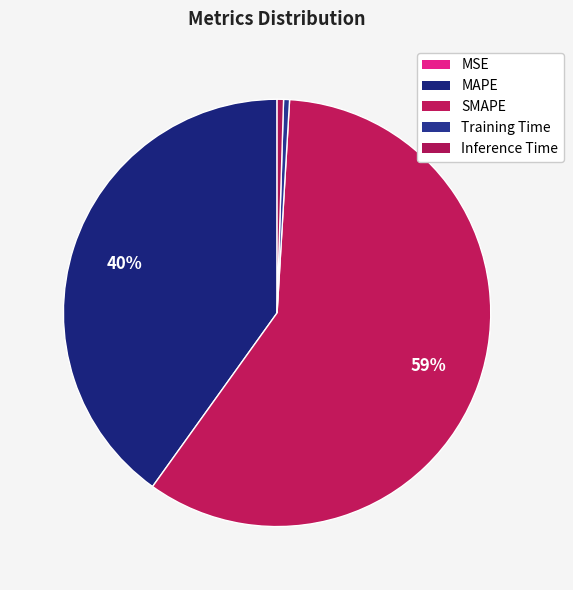

Does any single category account for the majority?

Yes